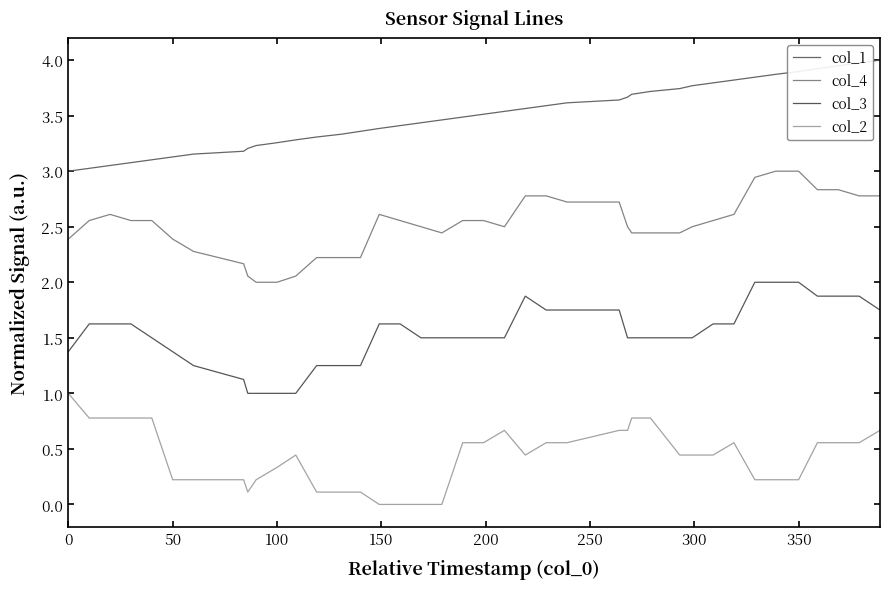

How many values in the col_1 series exceed 3?

39